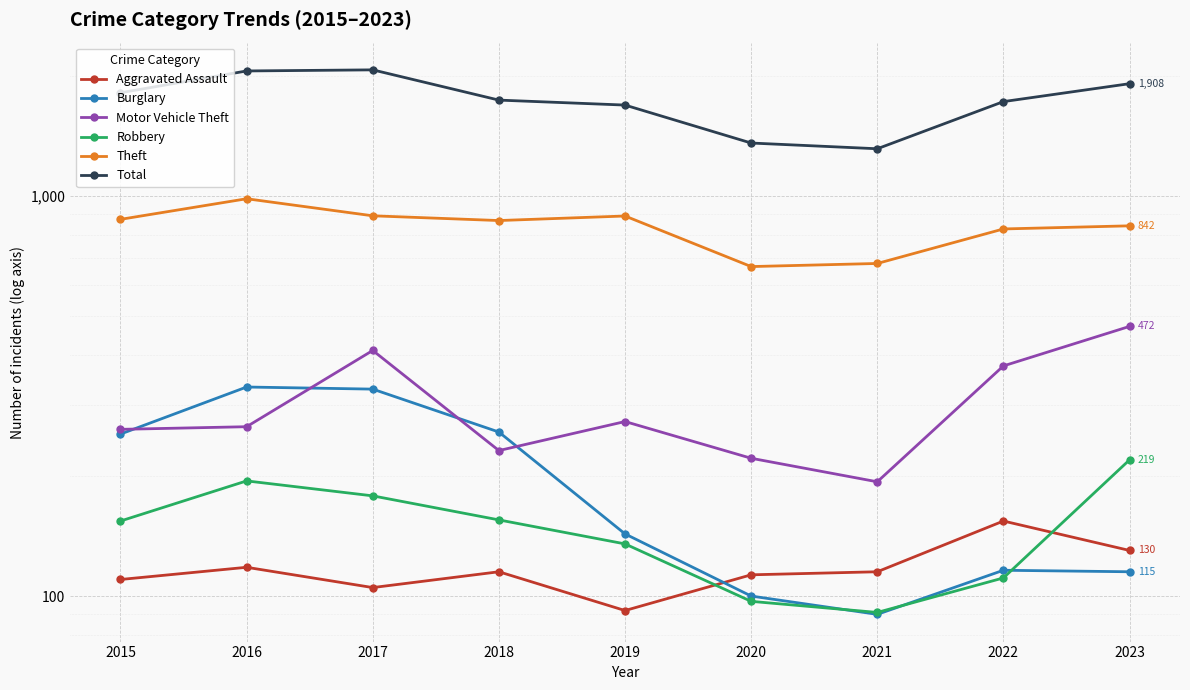

How many series are shown in this chart?

6